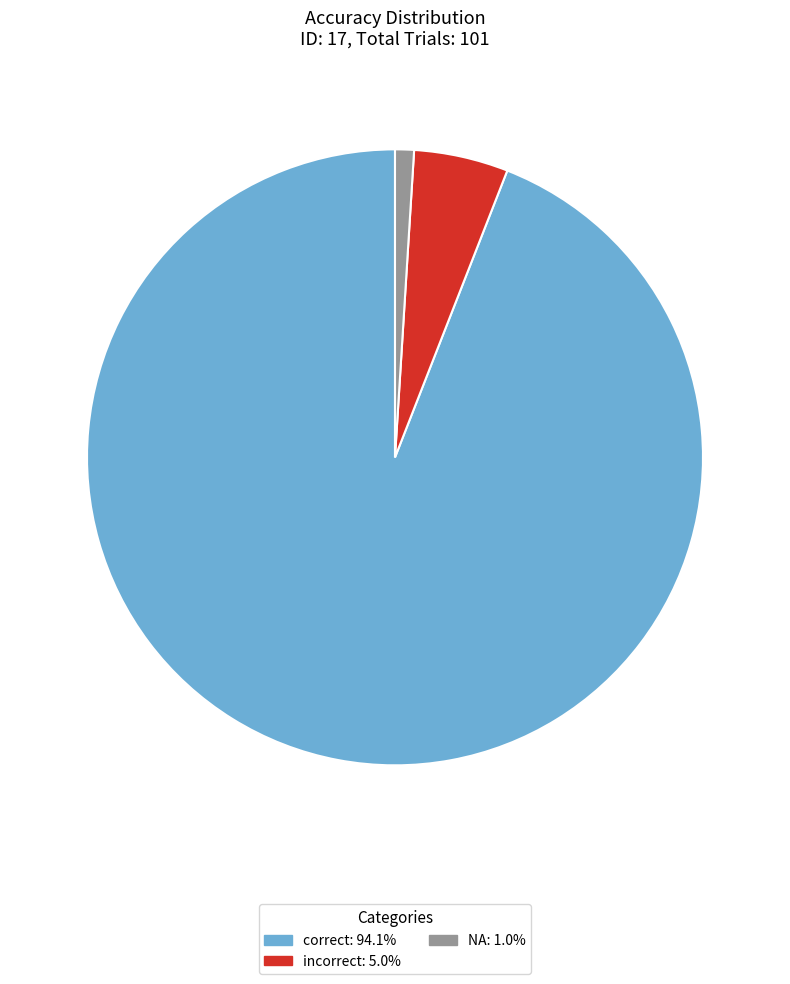

Is there any slice that represents more than half of the pie?

Yes